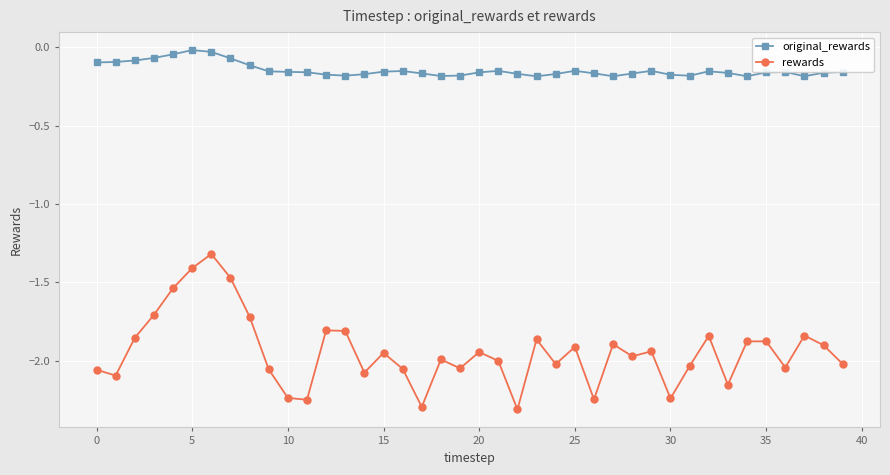

List the series in order of their peak value, lowest first.

rewards, original_rewards